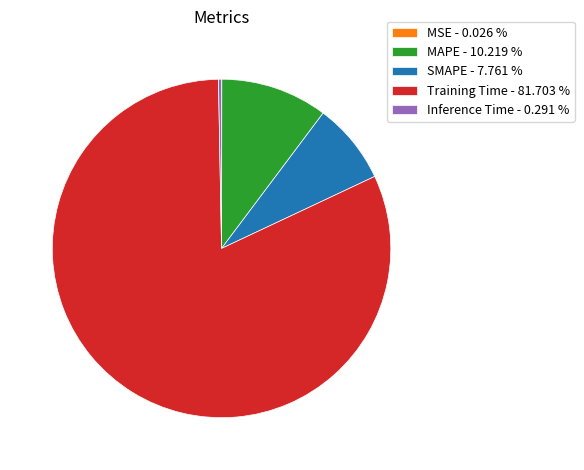

Does Training Time - 81.703 % represent more than half of the total?

Yes